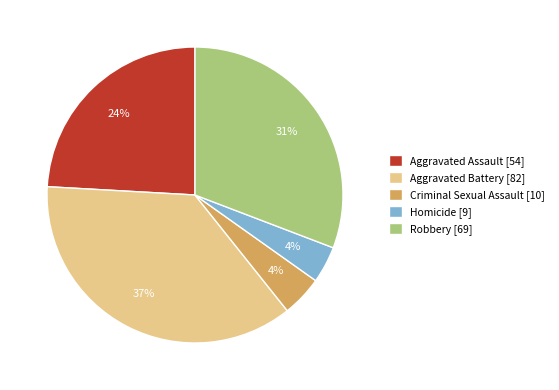

Which has a higher value, Homicide or Aggravated Assault?

Aggravated Assault